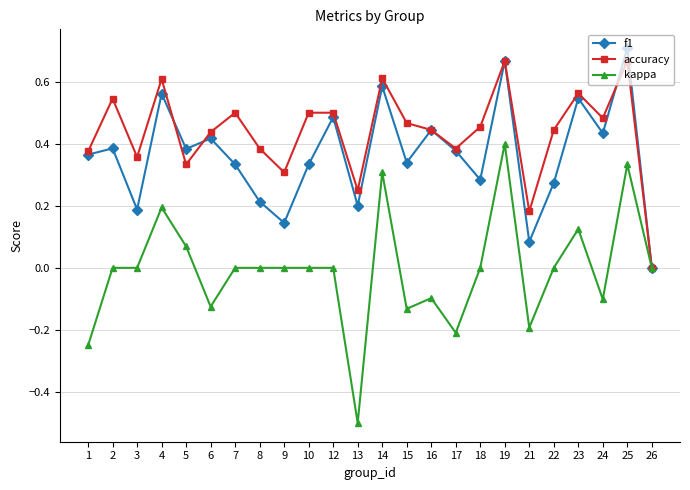

Rank the series by their average value, from lowest to highest.

kappa, f1, accuracy